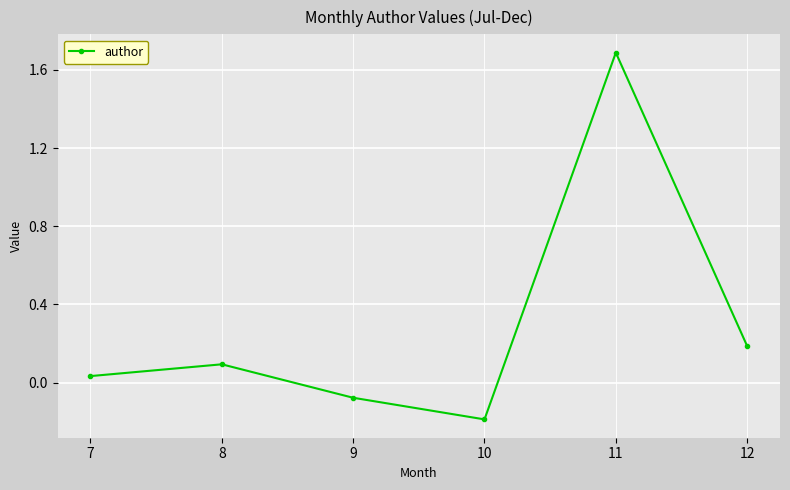

The chart shows a value of -0.1 at 10. True or false?

False